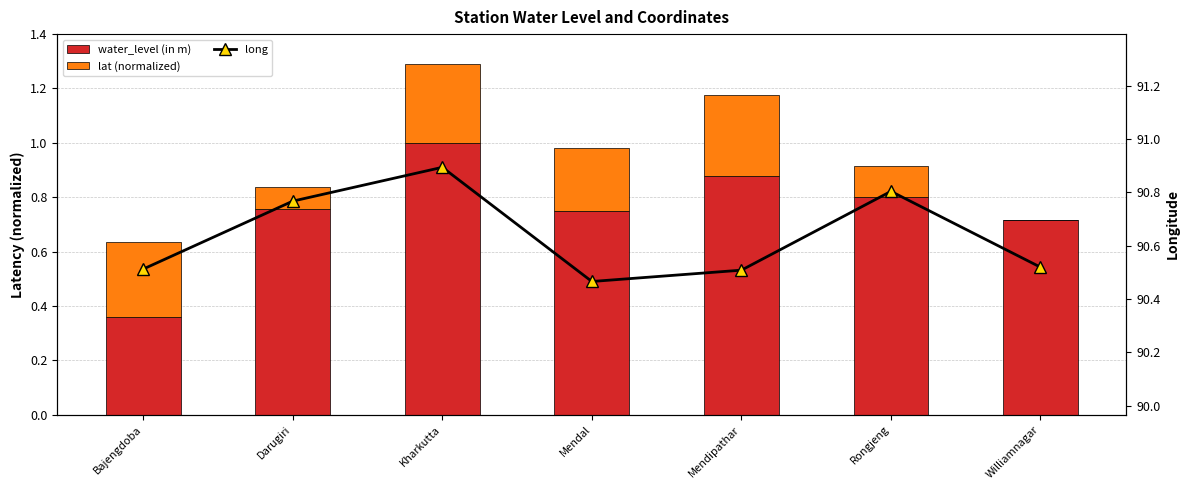

Reading left to right, transcribe all the data shown in this chart.

water_level (in m): 0.4	0.8	1.0	0.8	0.9	0.8	0.7
lat (normalized): 0.3	0.1	0.3	0.2	0.3	0.1	0.0
long: 90.5	90.8	90.9	90.5	90.5	90.8	90.5